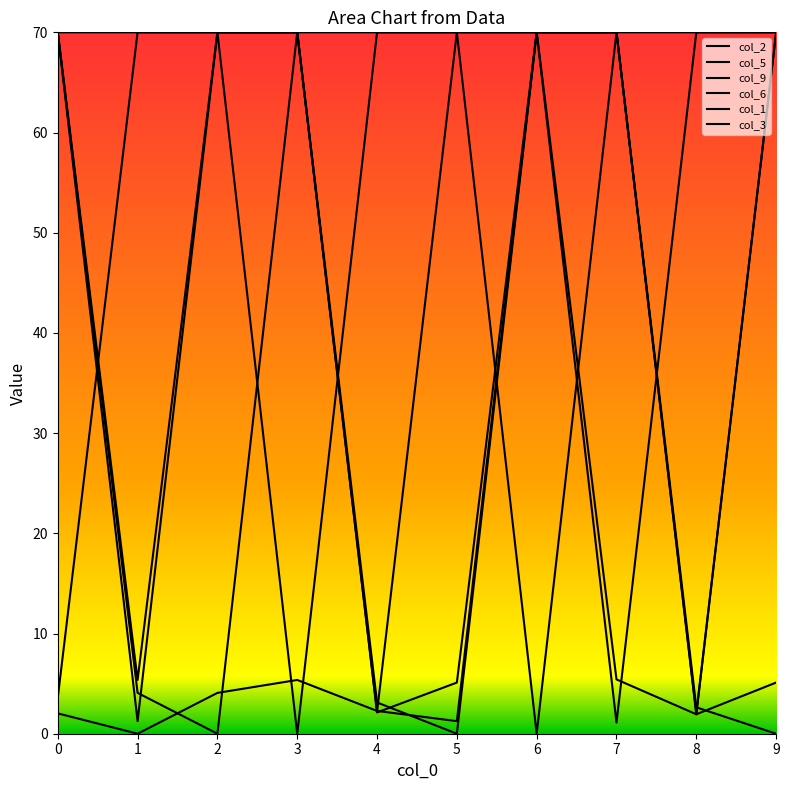

In col_3, how many points are lower than both neighbors (excluding endpoints)?

3